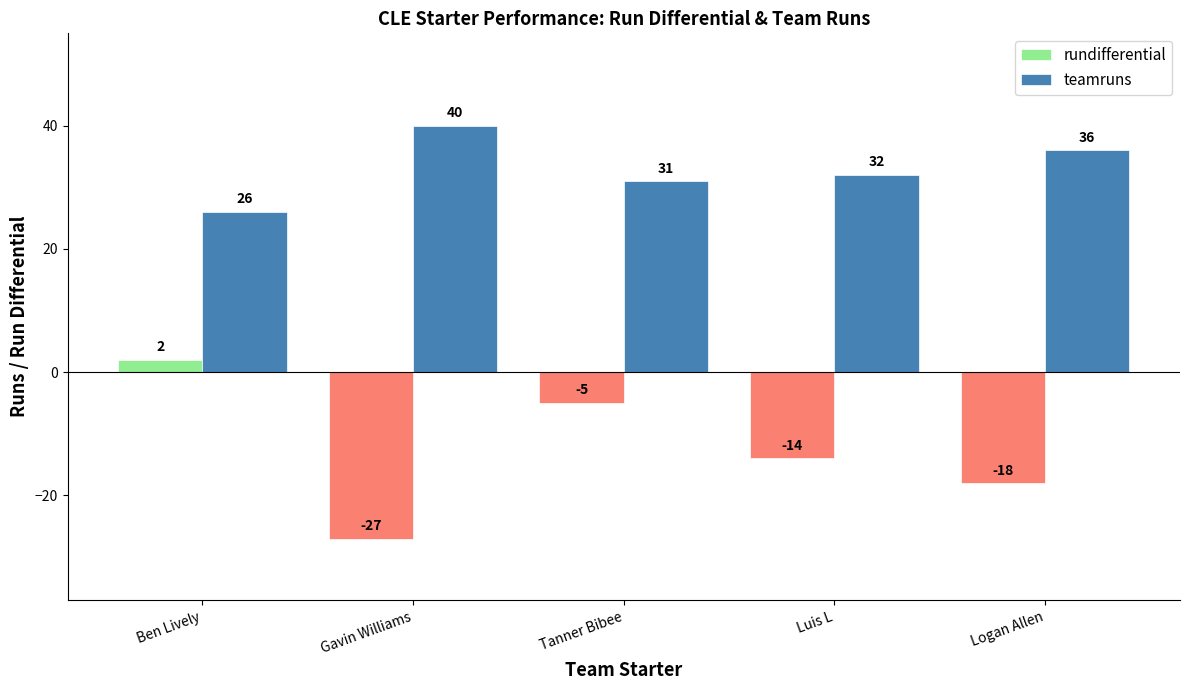

At how many categories does at least one series exceed 14?

5